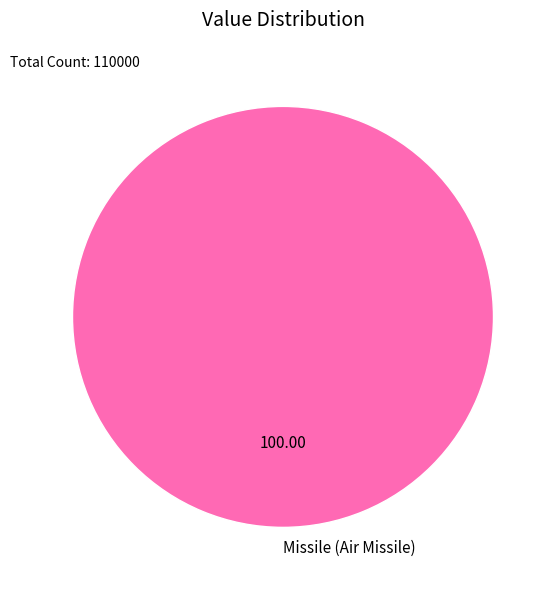

Which category accounts for the majority?

Missile (Air Missile)